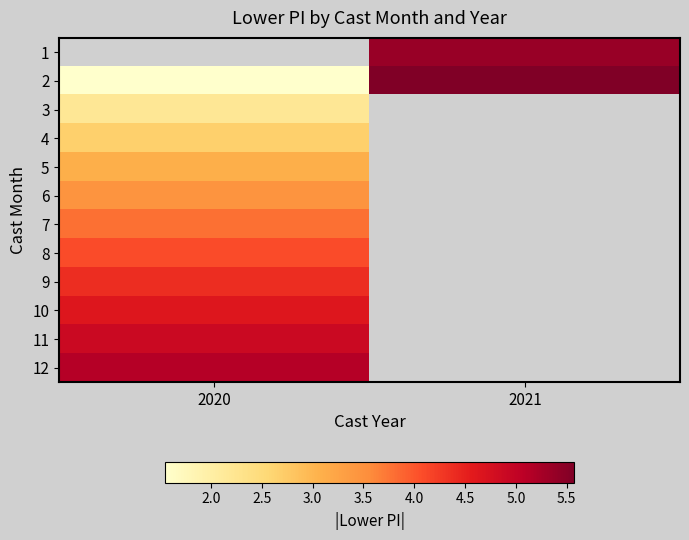

How many series are shown in this chart?

12